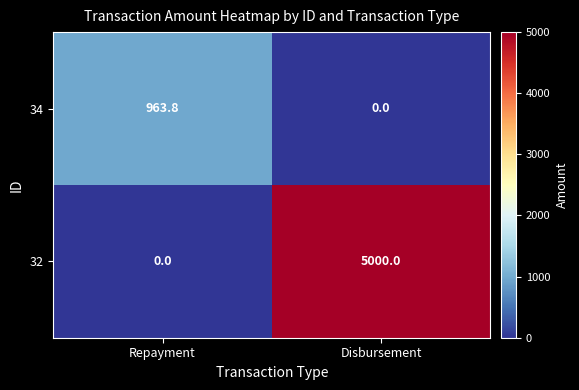

Rank the series at Repayment from highest to lowest value.

34, 32